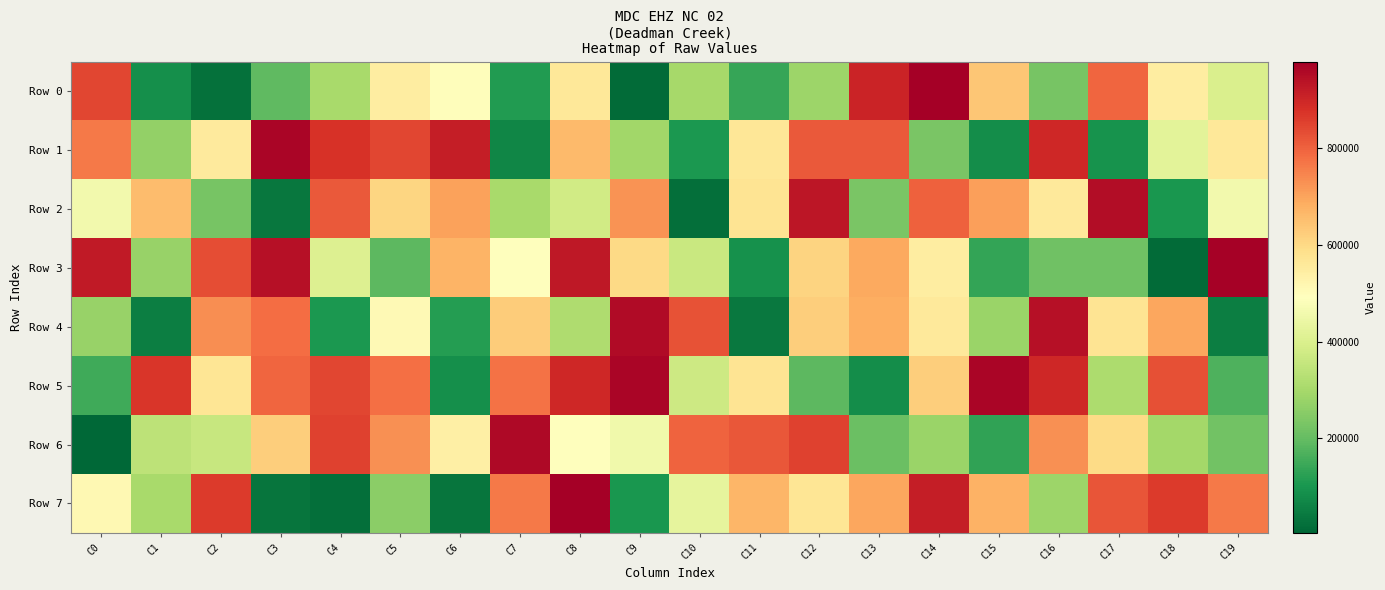

Which series has the largest range (max minus min)?

Row 0